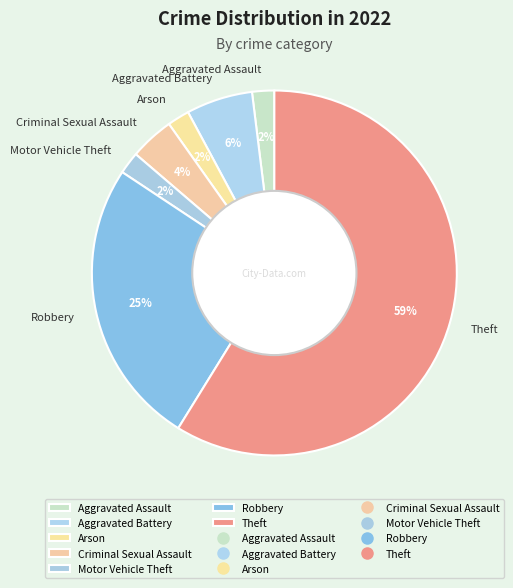

To the nearest percent, what is the difference between the Arson and Criminal Sexual Assault slice percentages?

2%